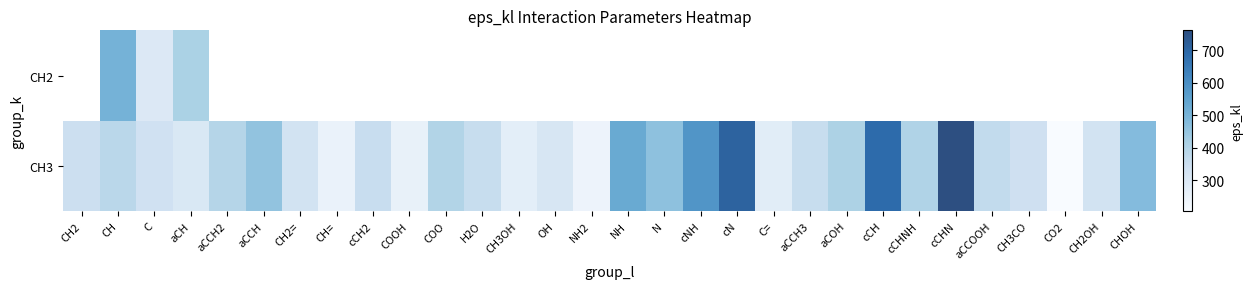

Which series changed the most between H2O and cCHNH?

CH3